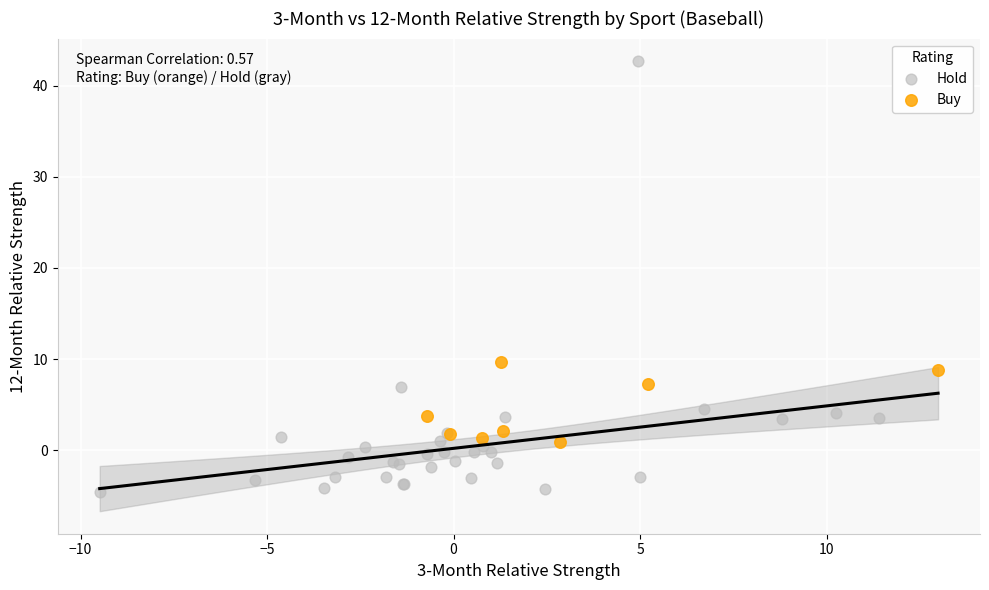

Which series reaches the minimum Y coordinate?

Hold